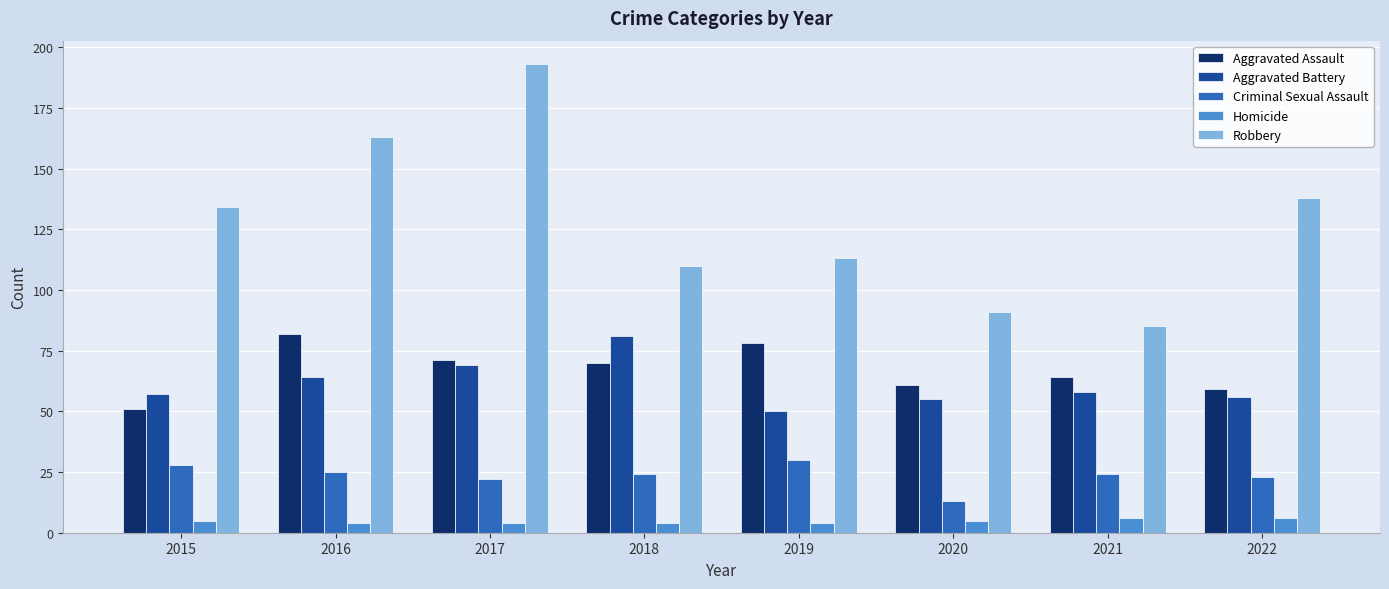

Which series has the largest total across all categories?

Robbery